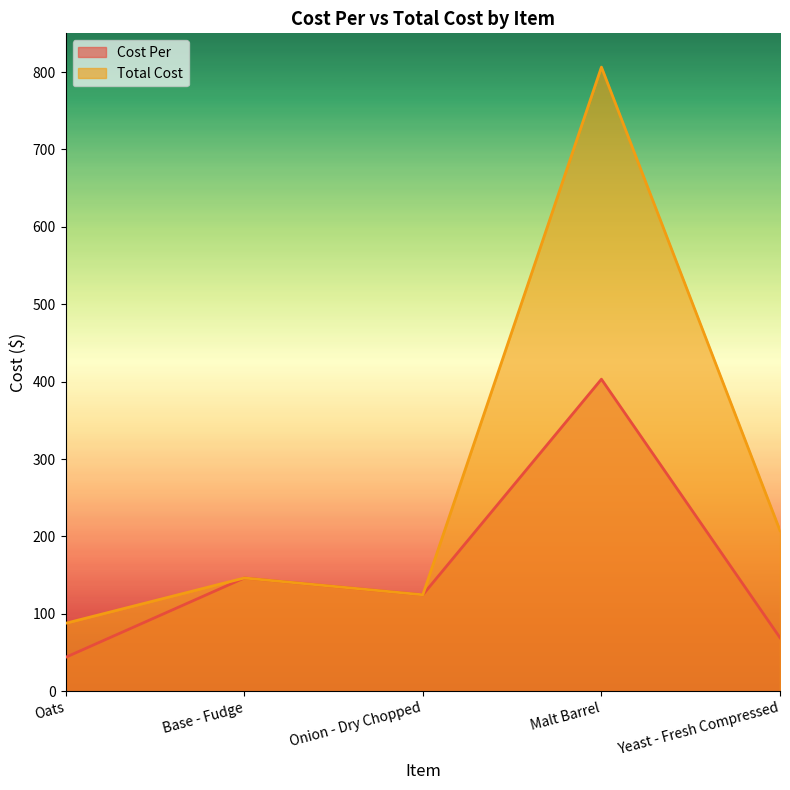

What is the label of the 2nd point from the right?

Malt Barrel